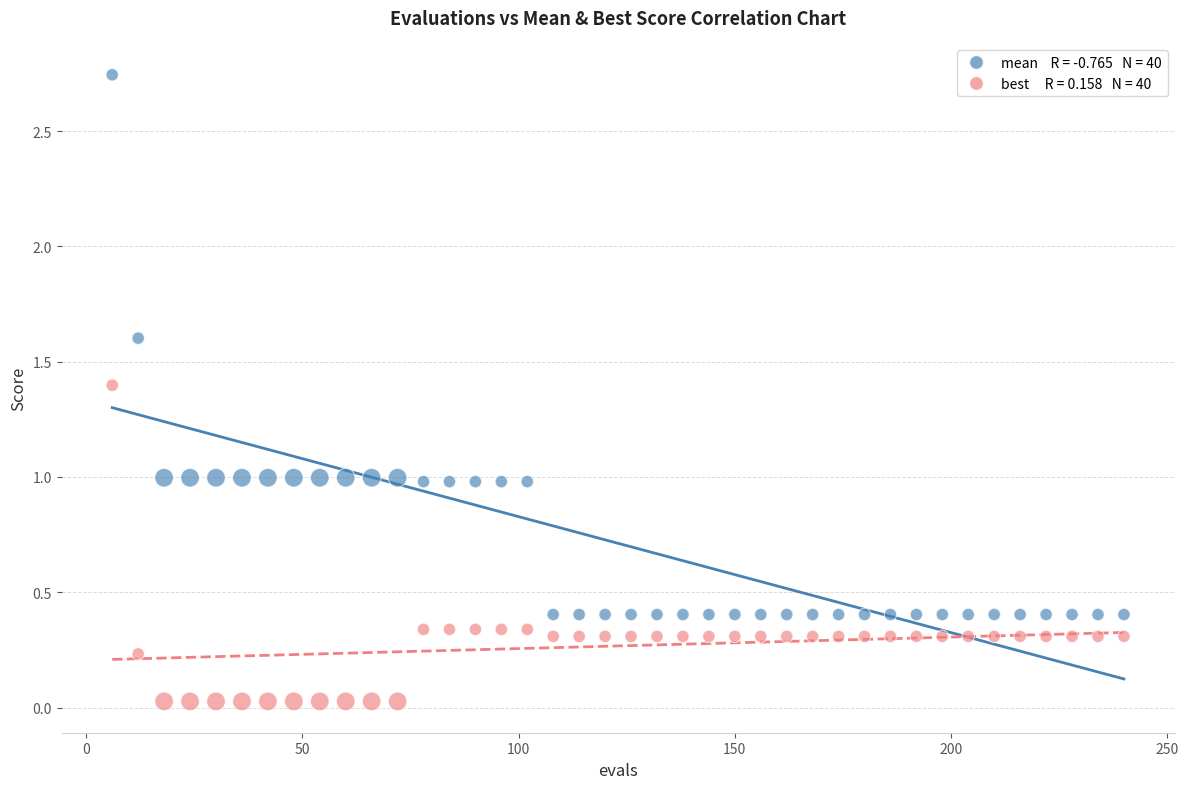

Across all data points, what is the range of X values (max minus min)?

234.0